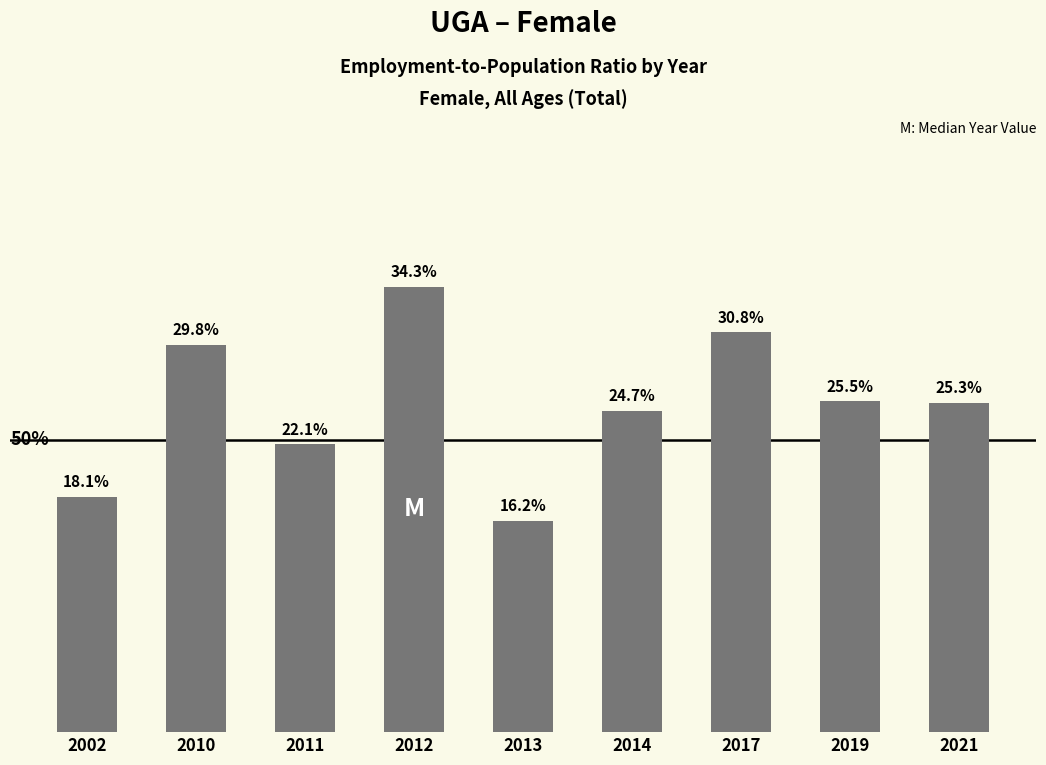

Rank the categories by value from highest to lowest.

2012, 2017, 2010, 2019, 2021, 2014, 2011, 2002, 2013